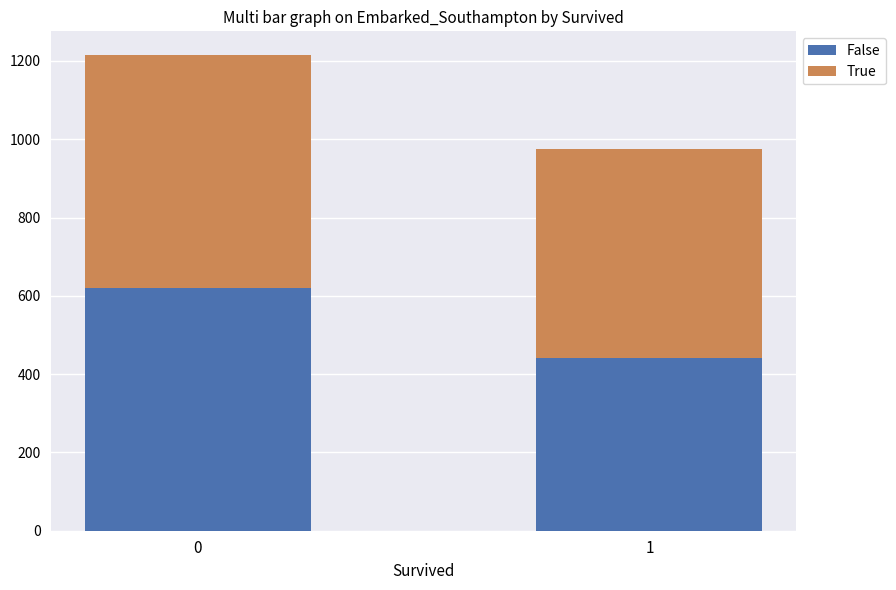

List the labels in order of False value, smallest first.

1, 0